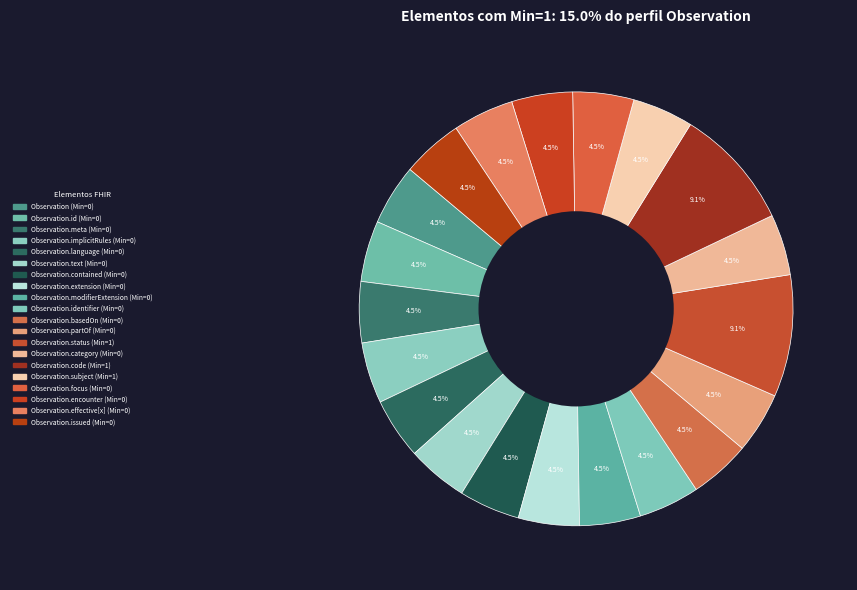

The Observation.meta (Min=0) slice represents 1% of the pie. True or false?

False